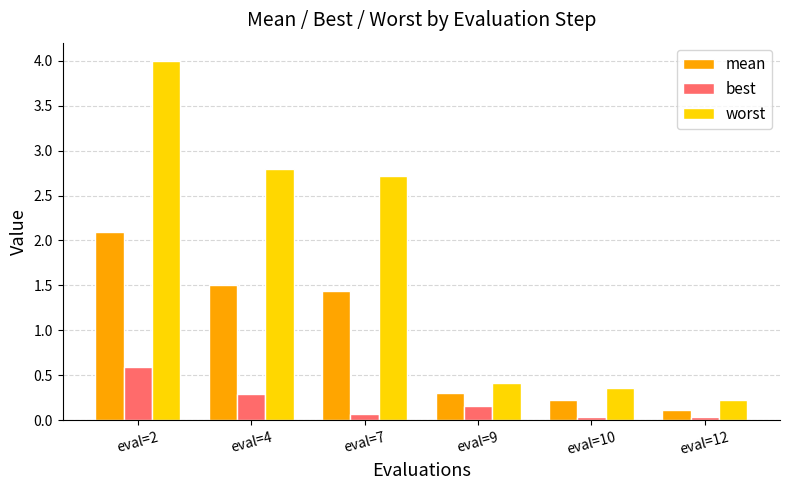

The value of mean at eval=7 is 1.4. True or false?

True